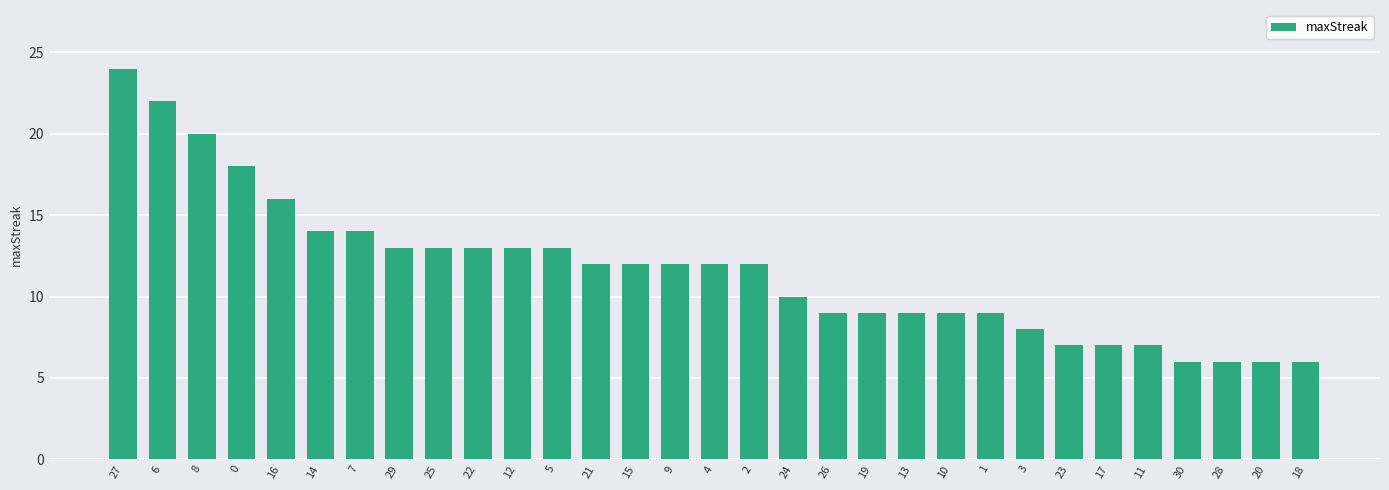

What is the change in value from 8 to 30?

-14